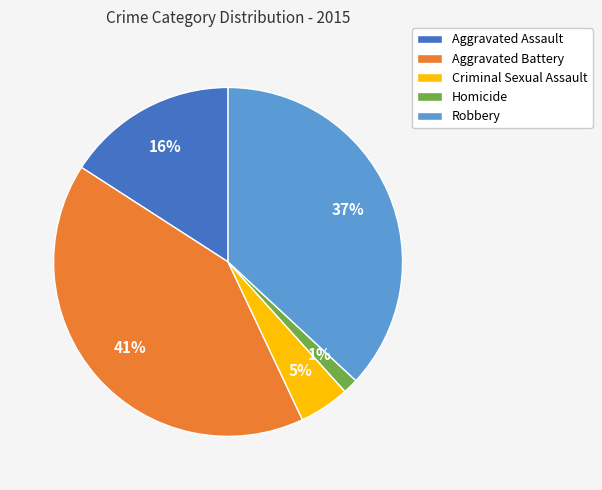

Does Robbery account for over 50% of the chart?

No